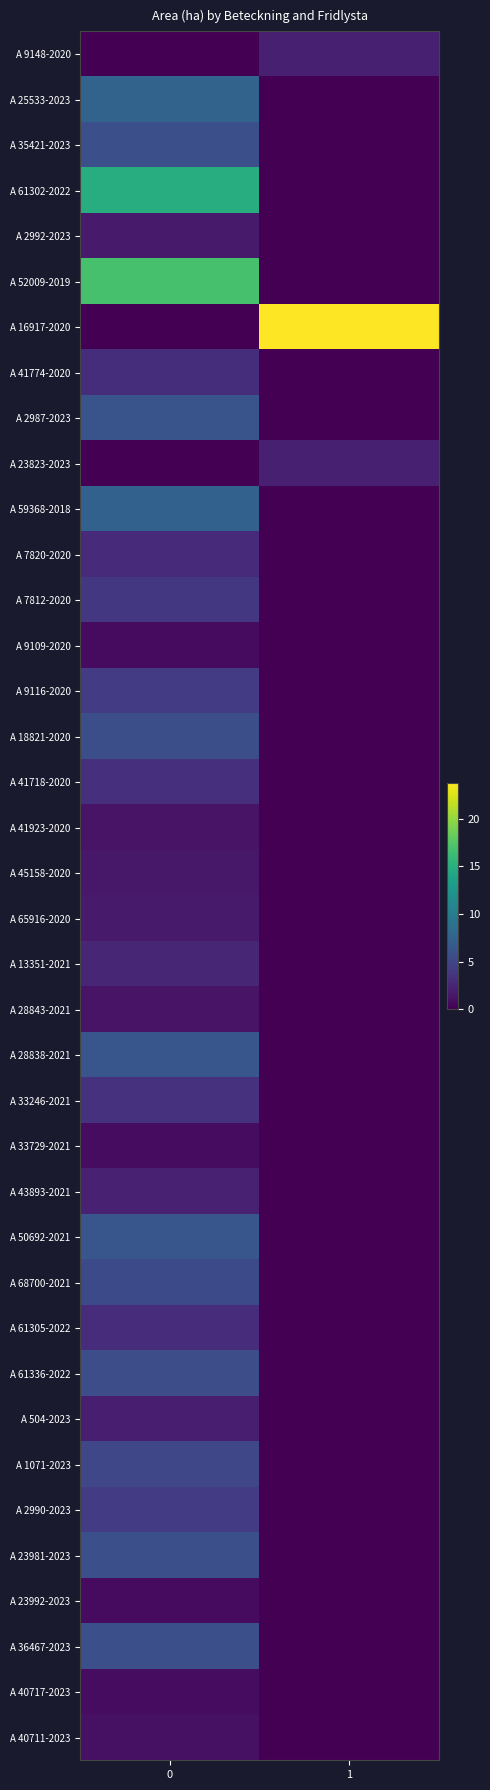

Which label corresponds to the largest value in the chart?

1